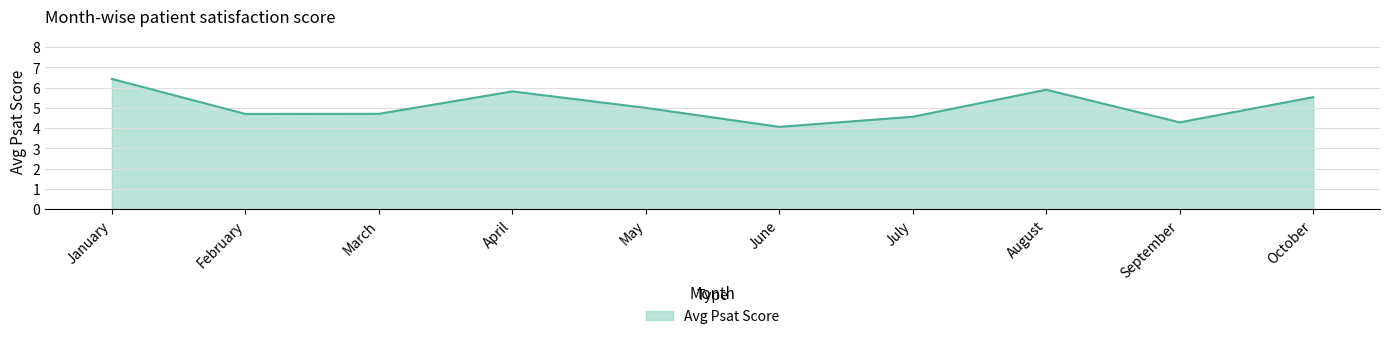

What is the difference between the values at September and February?

0.4